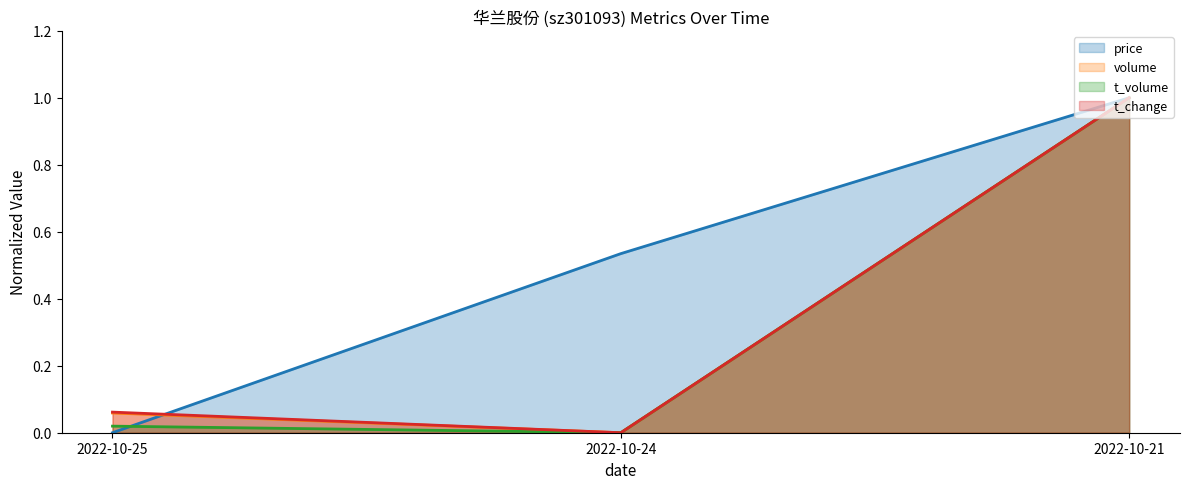

What is the average value of the t_change series?

0.4